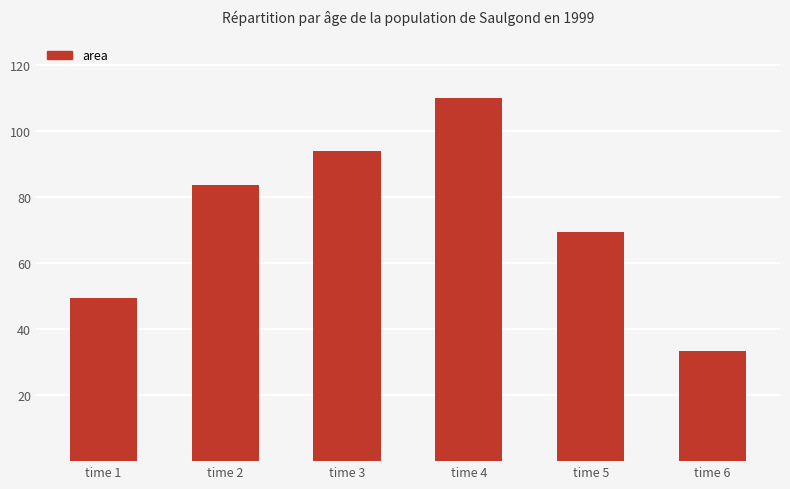

List the labels in order of value, smallest first.

time 6, time 1, time 5, time 2, time 3, time 4